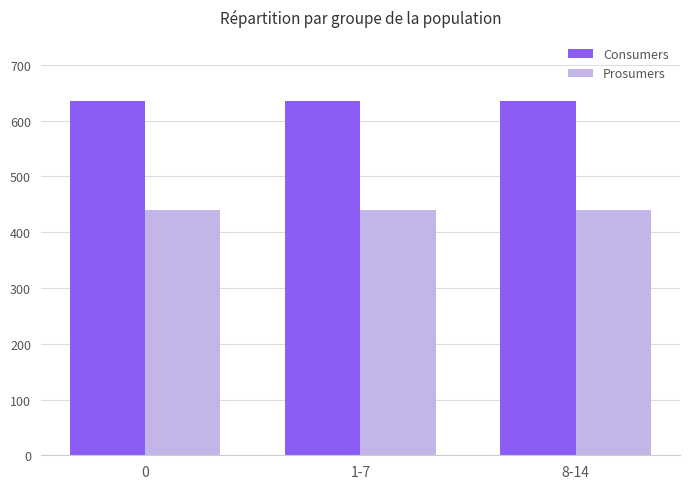

What are all the series names shown in the legend?

Consumers, Prosumers